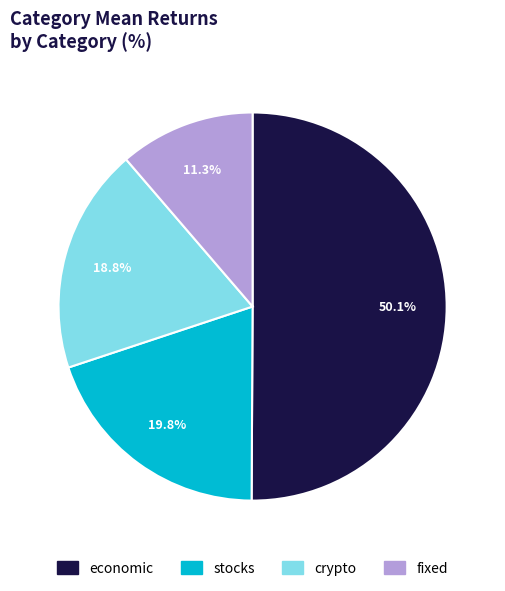

How many segments does this pie chart have?

4